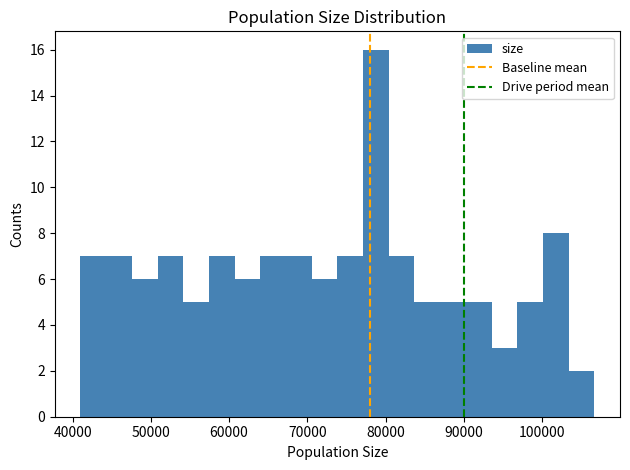

Read against the x-axis, roughly where is the centre of the tallest bar?

79000